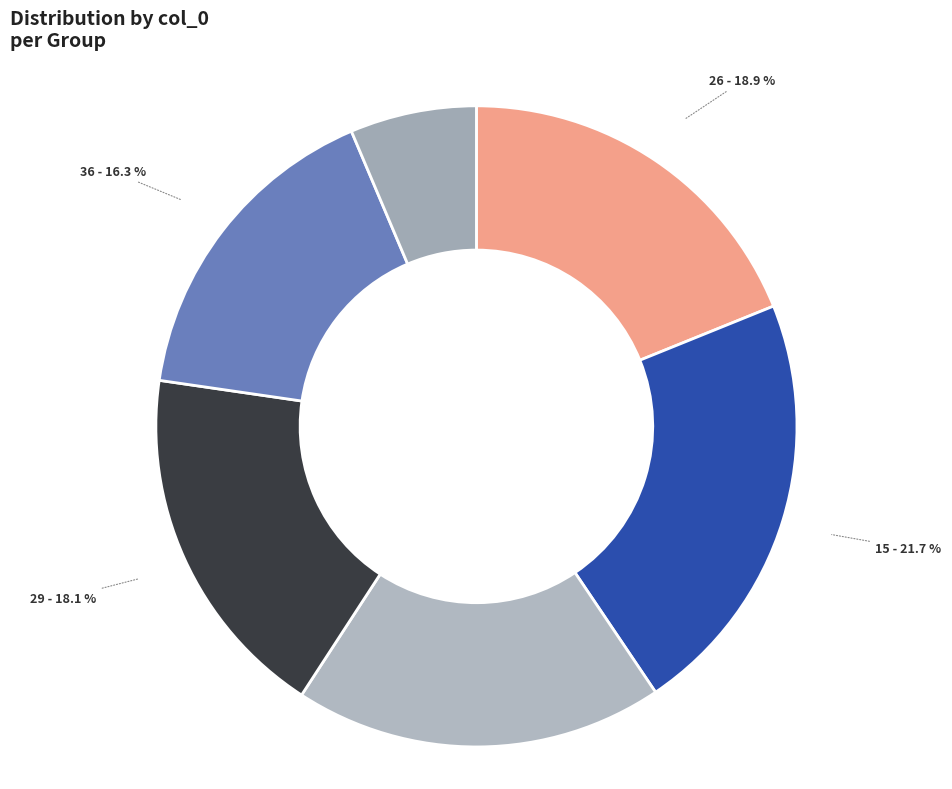

What percentage is NOT represented by 36?

83.7%